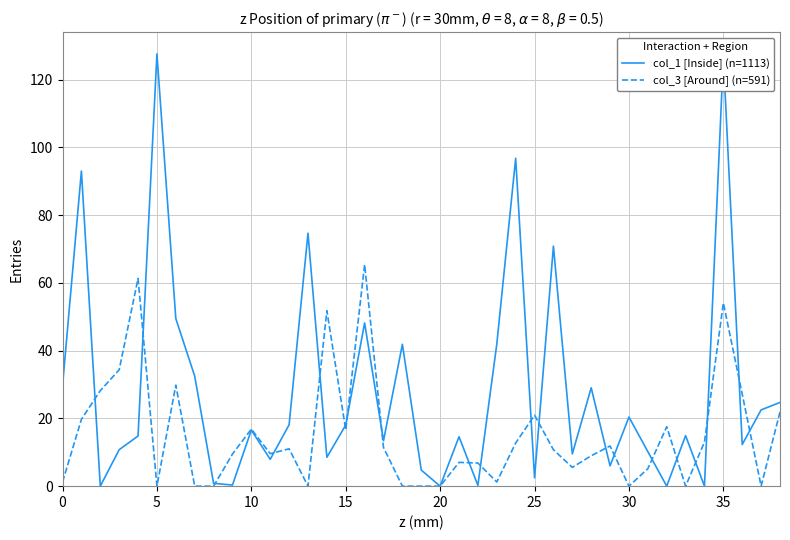

What is the highest value of the col_3 [Around] (n=591) series?

65.4